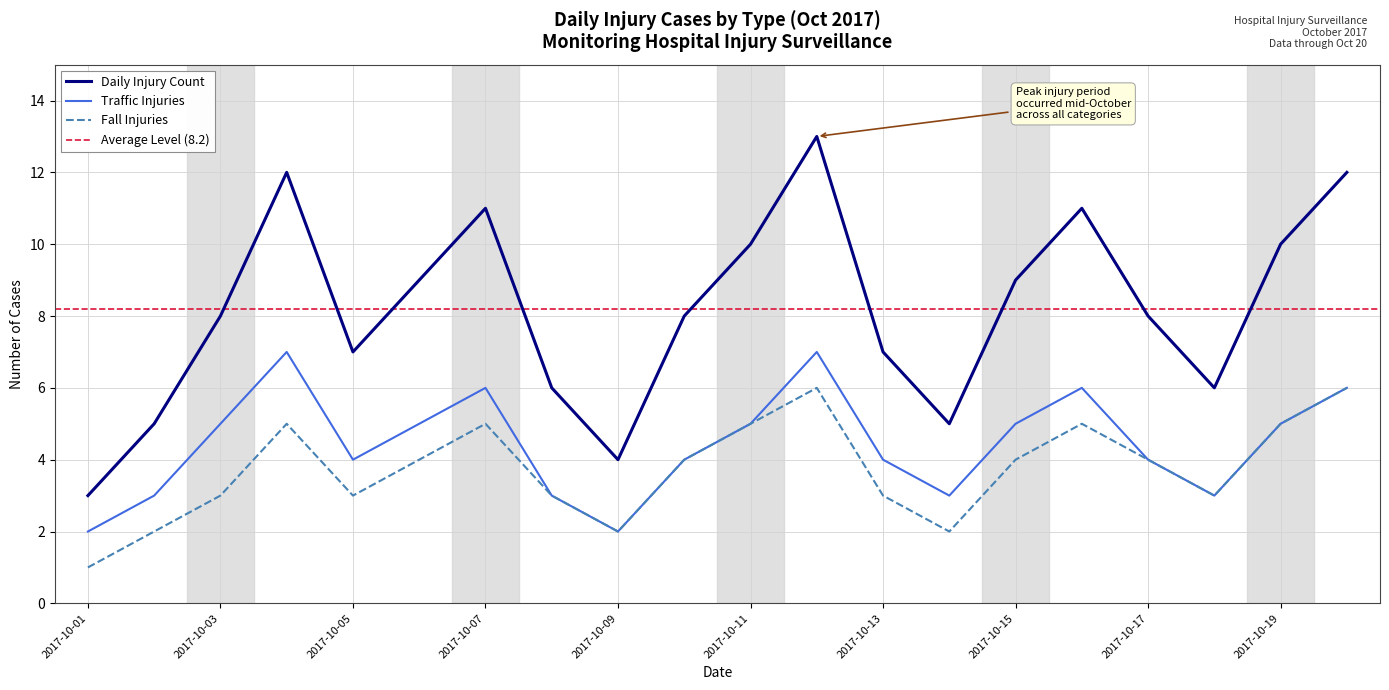

What is the sum of the values at 2017-10-09 and 2017-10-07?

15